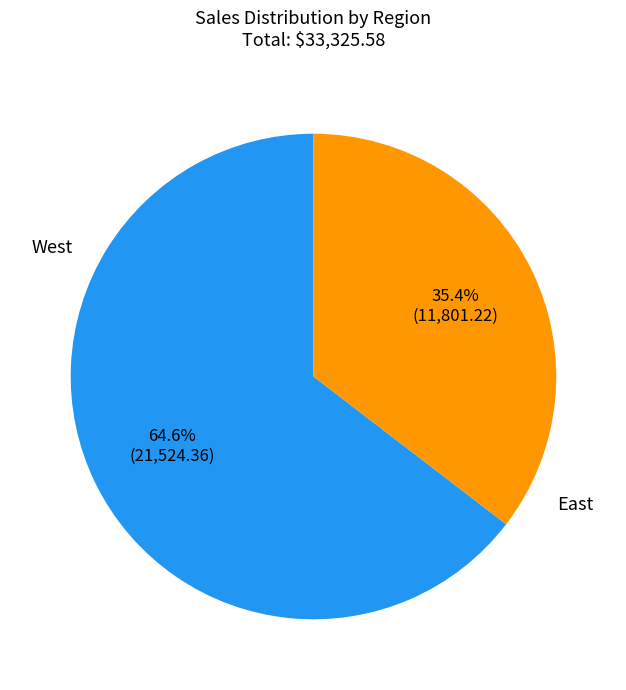

What percentage do West and East together represent?

100.0%